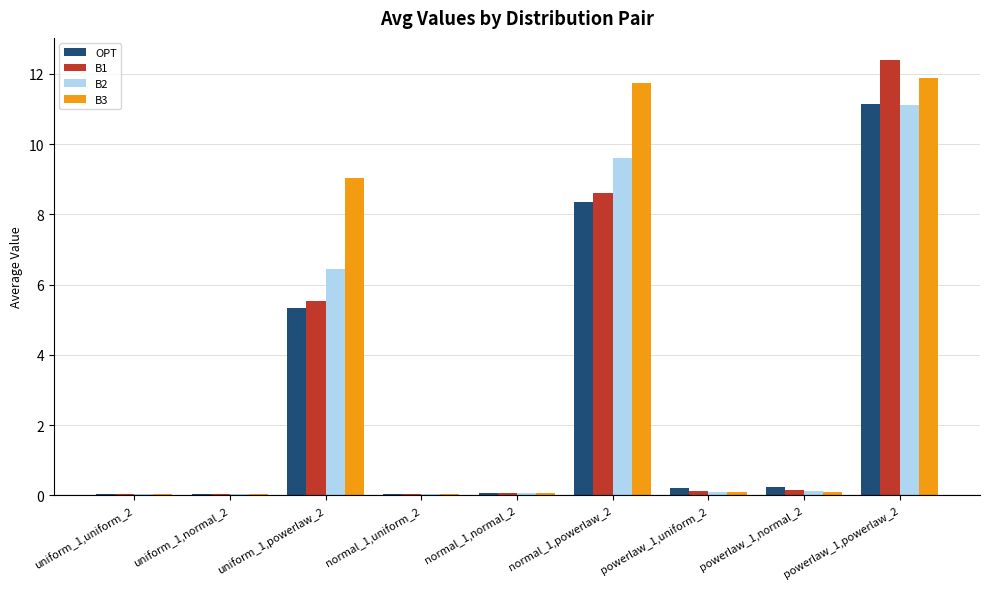

The B2 series shows 0.1 at powerlaw_1,uniform_2. True or false?

True